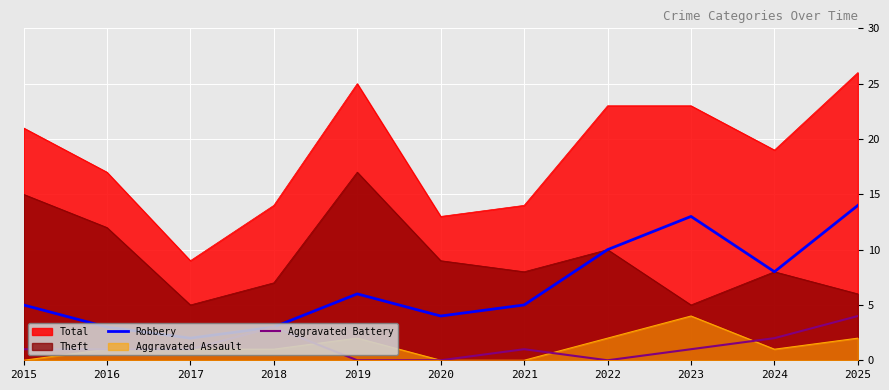

Is the value of Aggravated Battery at 2025 greater than the value of Robbery at 2015?

No